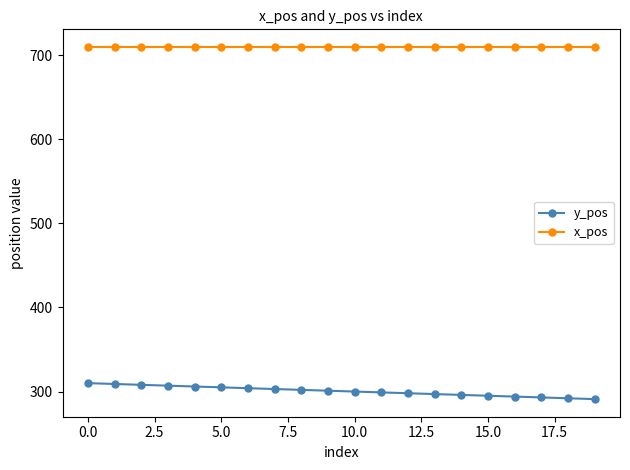

What is the value of the y_pos point at the 10th from the left?

301